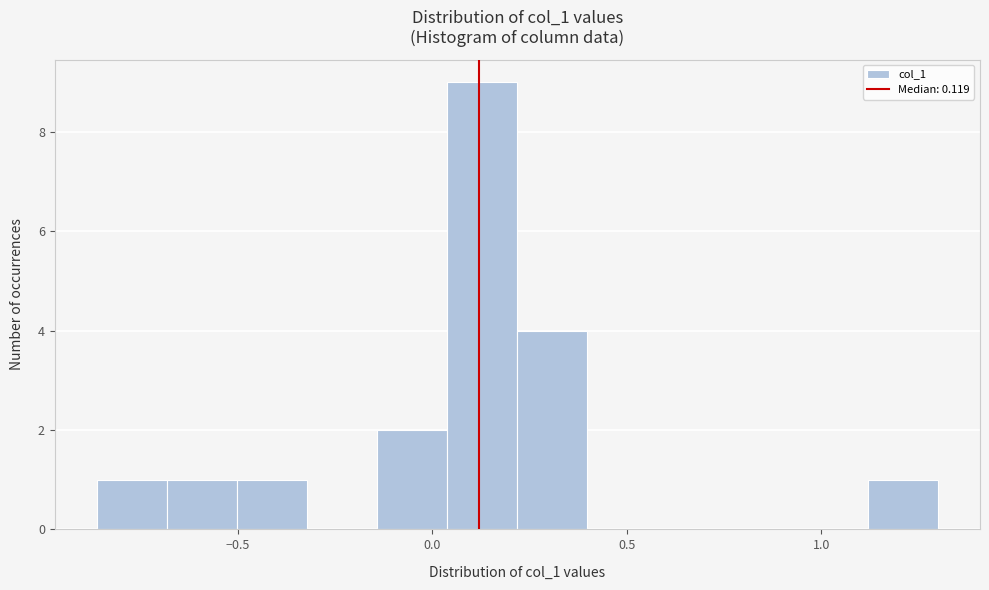

Around what value on the x-axis is the tallest bar? Give the approximate position of its centre, as read against the axis.

0.15